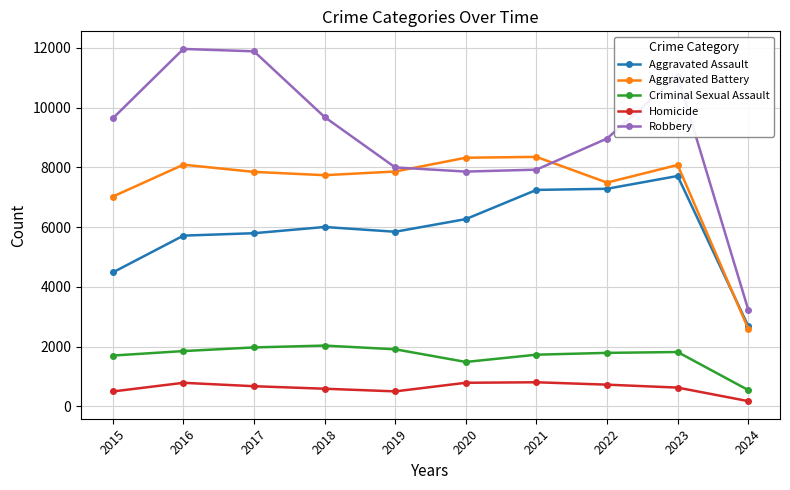

What is the value of the Aggravated Battery point at the 7th from the left?

8347